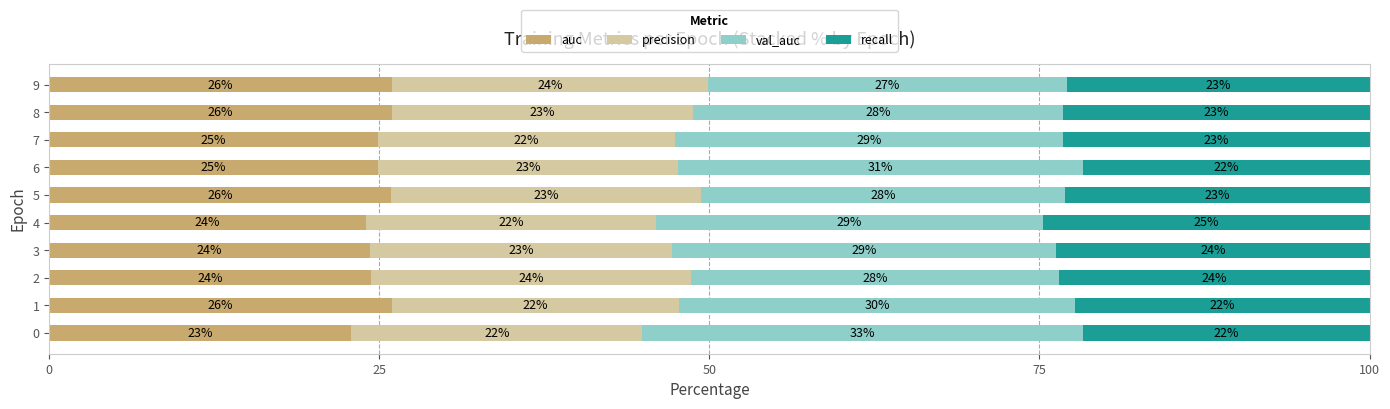

Count the number of categories in the chart.

10